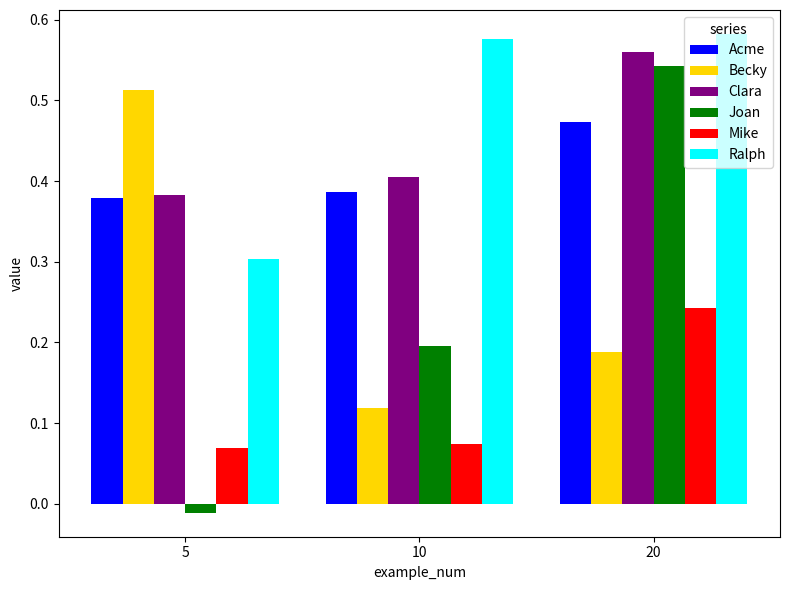

How many bars are there in total?

18